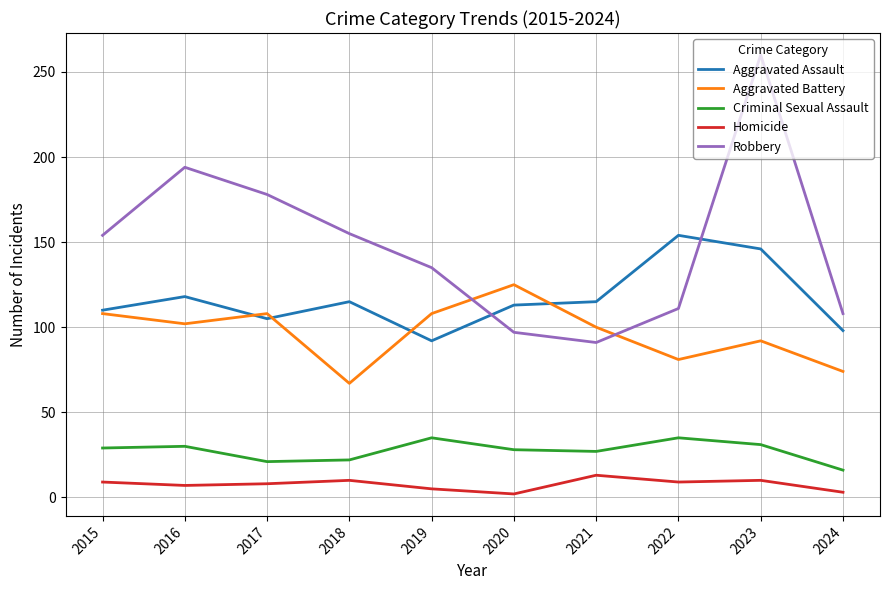

List the series in order of their peak value, highest first.

Robbery, Aggravated Assault, Aggravated Battery, Criminal Sexual Assault, Homicide